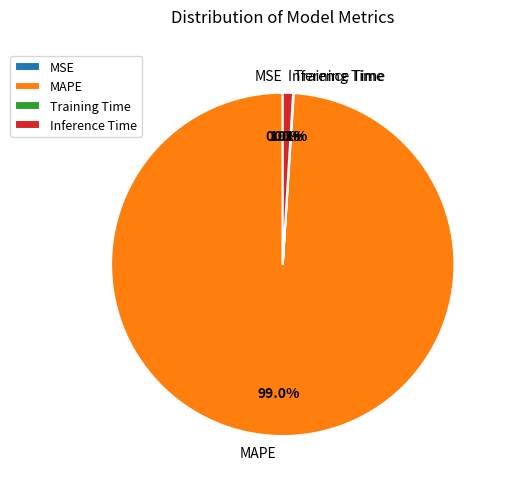

The MSE slice represents 0% of the pie. True or false?

True